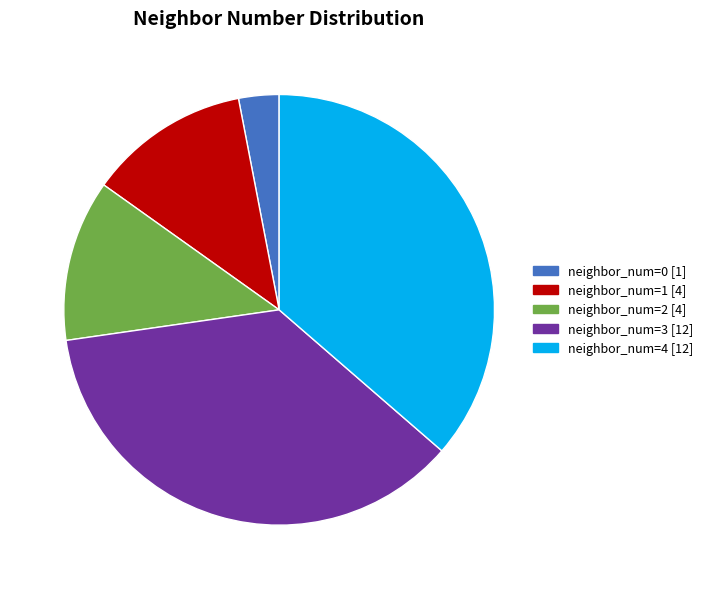

What is the ratio of the value at neighbor_num=1 to the value at neighbor_num=2?

1.0